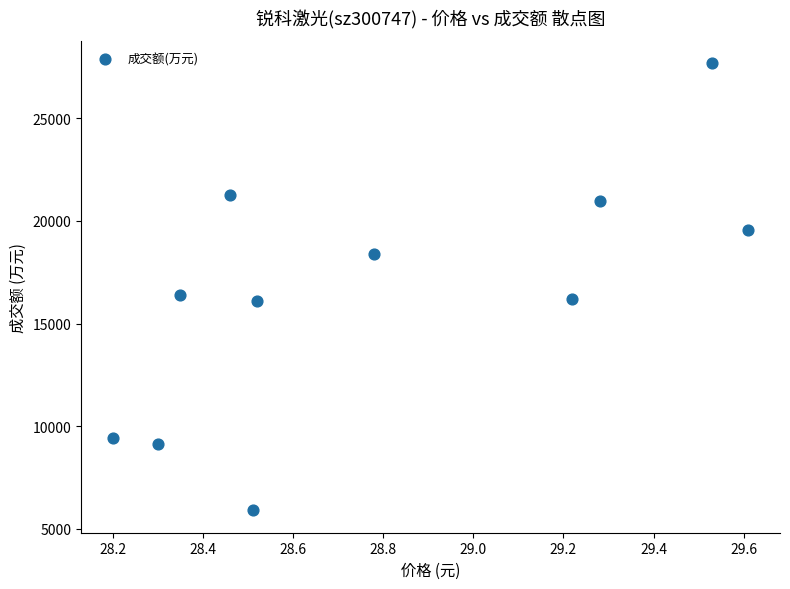

What is the range of Y values (max minus min)?

21788